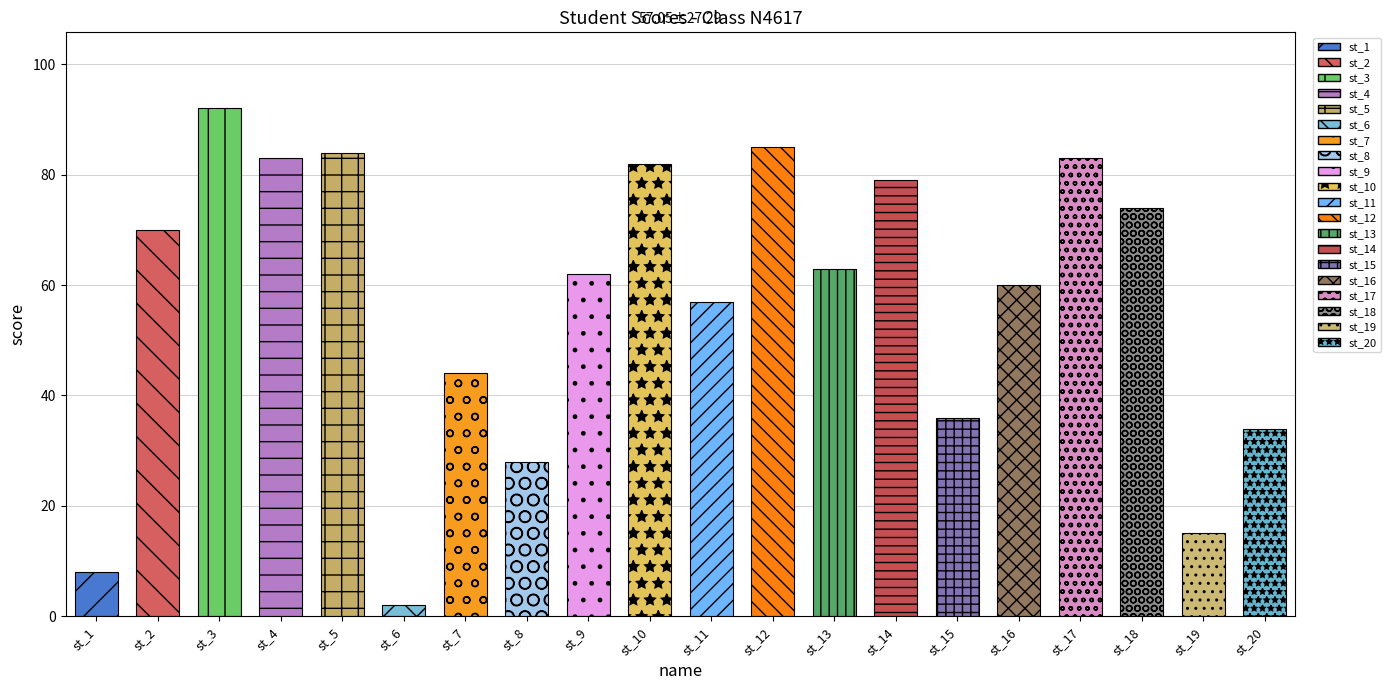

The chart shows a value of 82 at st_10. True or false?

True